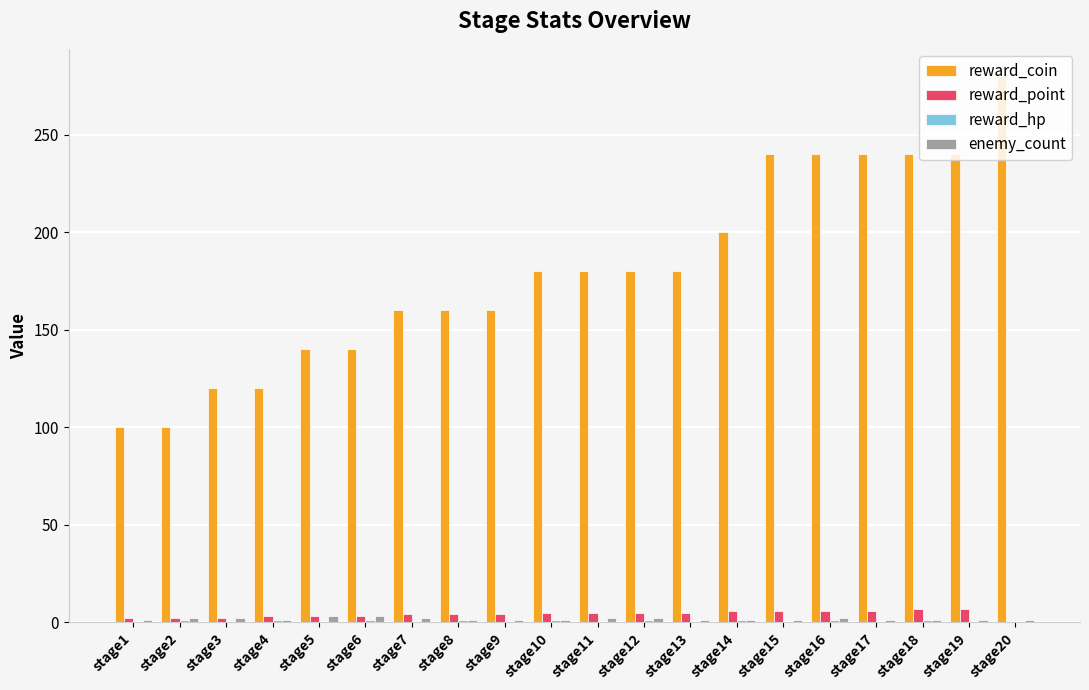

The enemy_count series shows 1 at stage17. True or false?

True